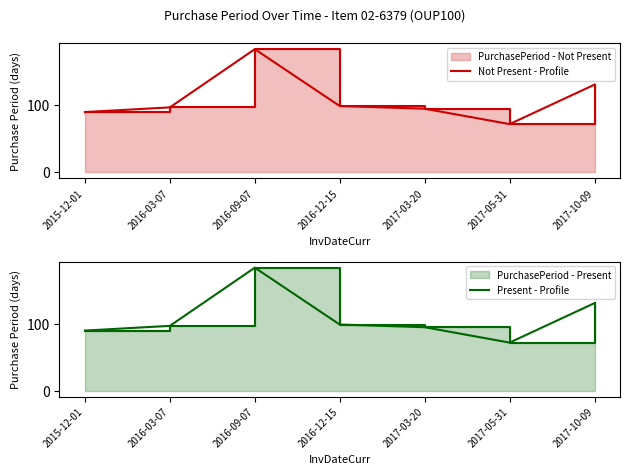

Which series changed the most between 2016-12-15 and 2017-05-31?

Not Present - Profile